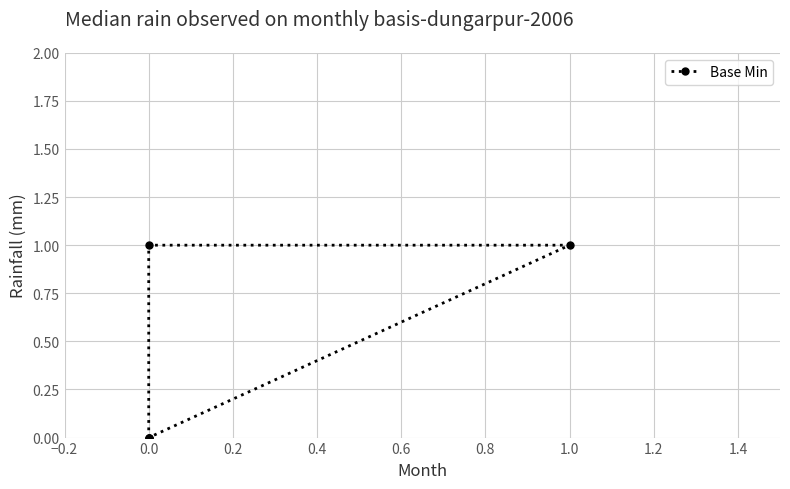

Does the chart display data point markers on the line(s)?

Yes